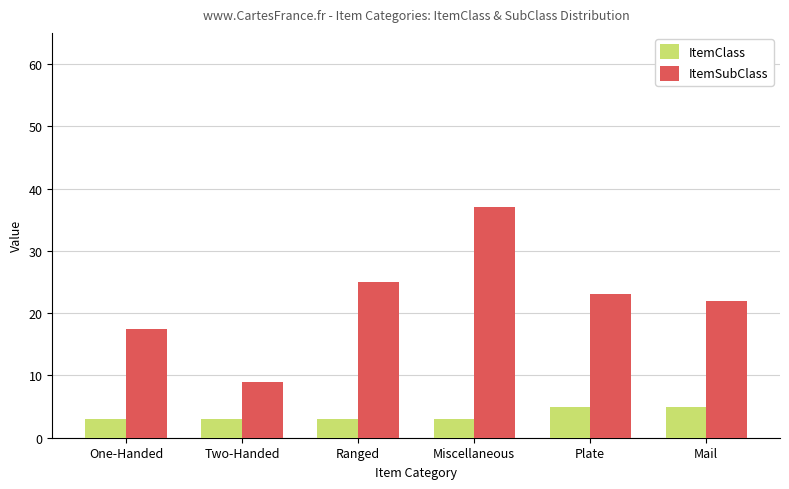

What is the average value of the ItemSubClass series?

22.2